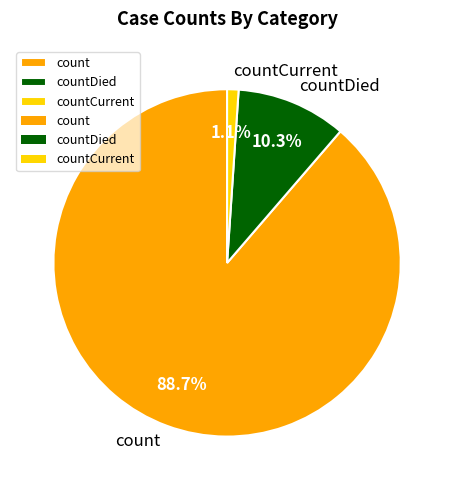

Is there any slice that represents more than half of the pie?

Yes